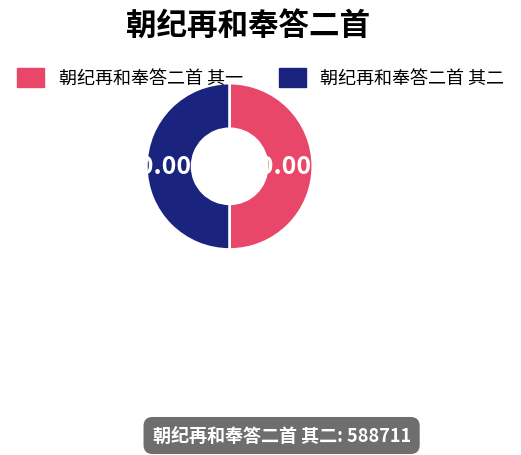

How many slices are in this pie chart?

2